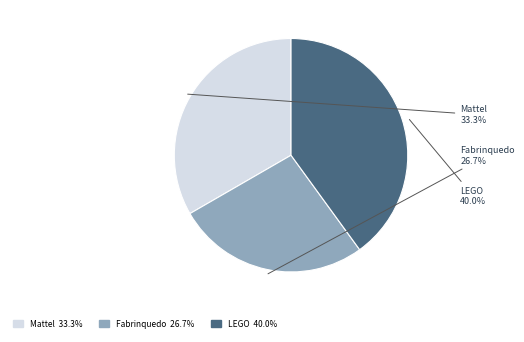

How many segments does this pie chart have?

3